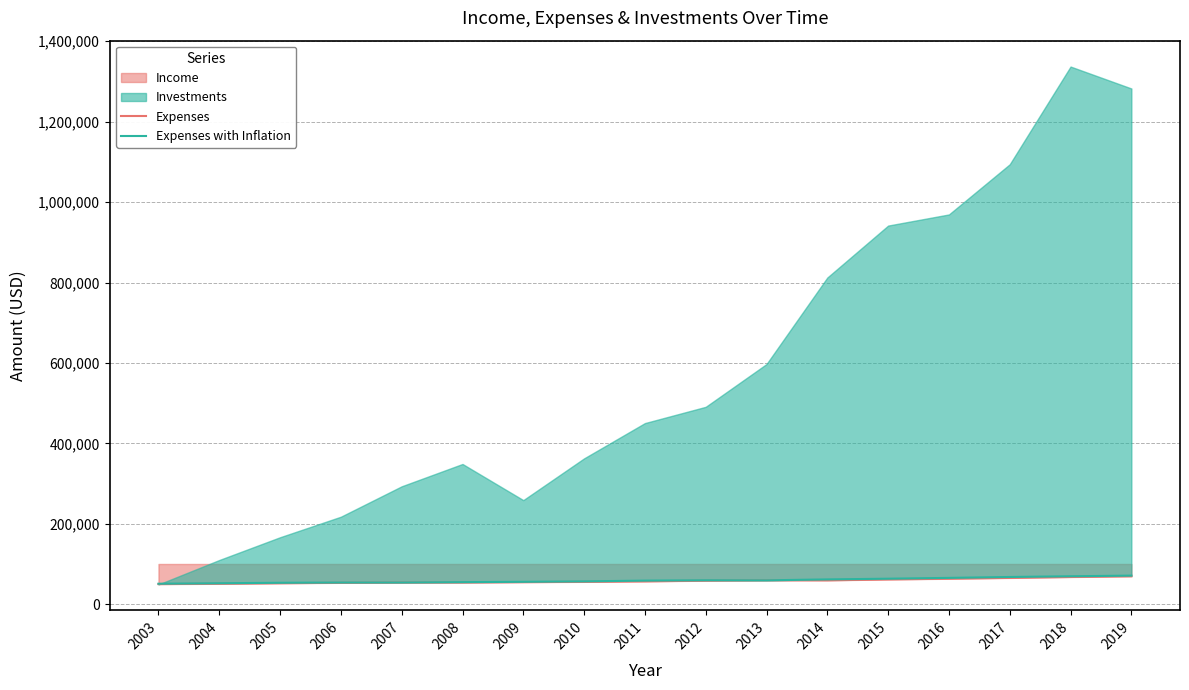

What is the sum of the Expenses values at 2011 and 2016?

120223